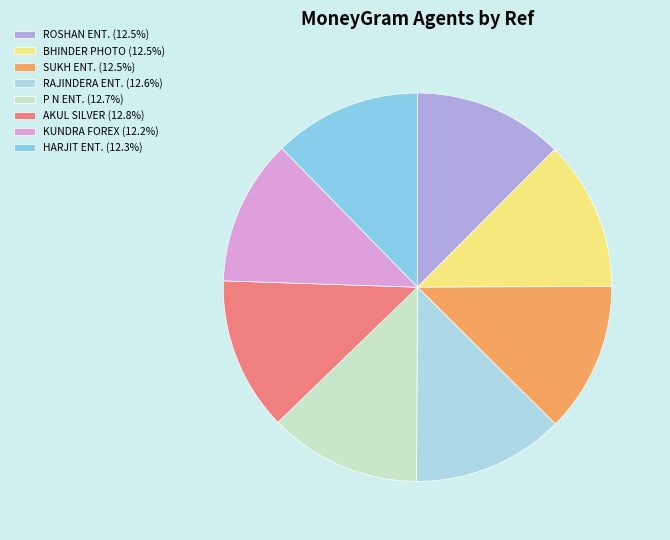

How many slices are in this pie chart?

8